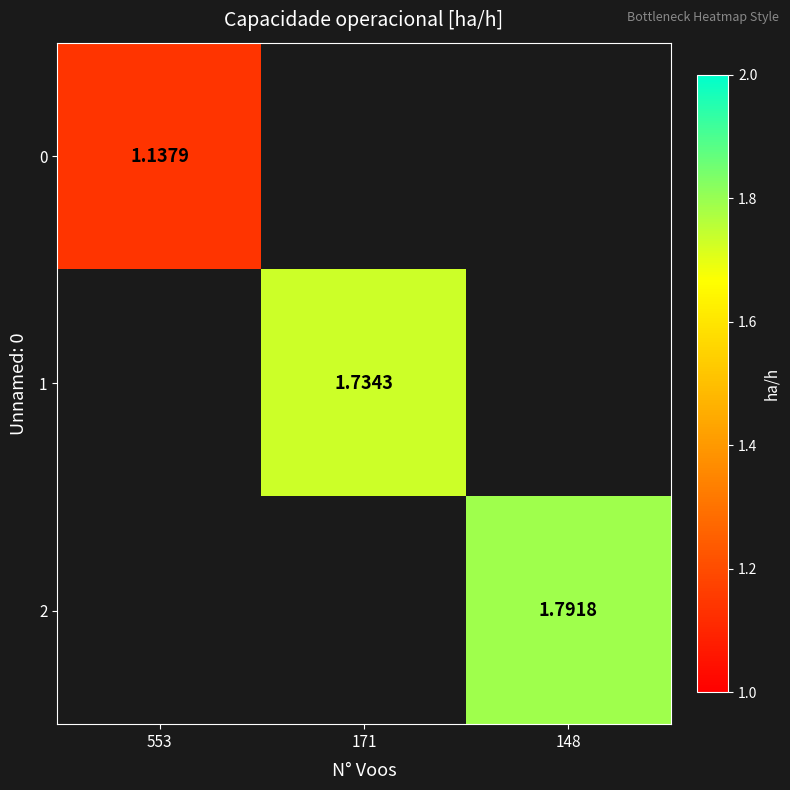

How many values in 1 are above zero?

1